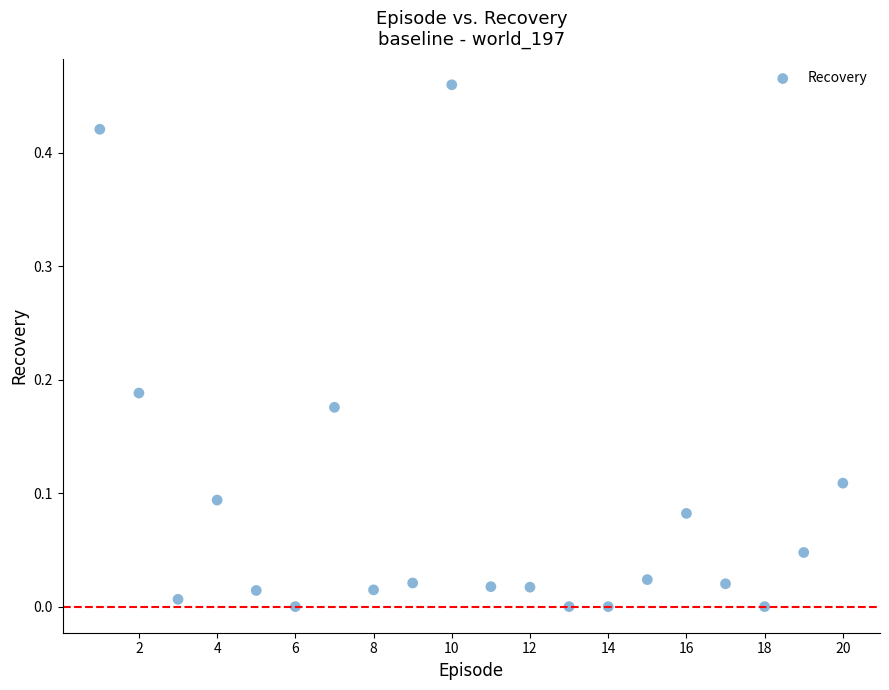

What is the range of X values (max minus min)?

19.0